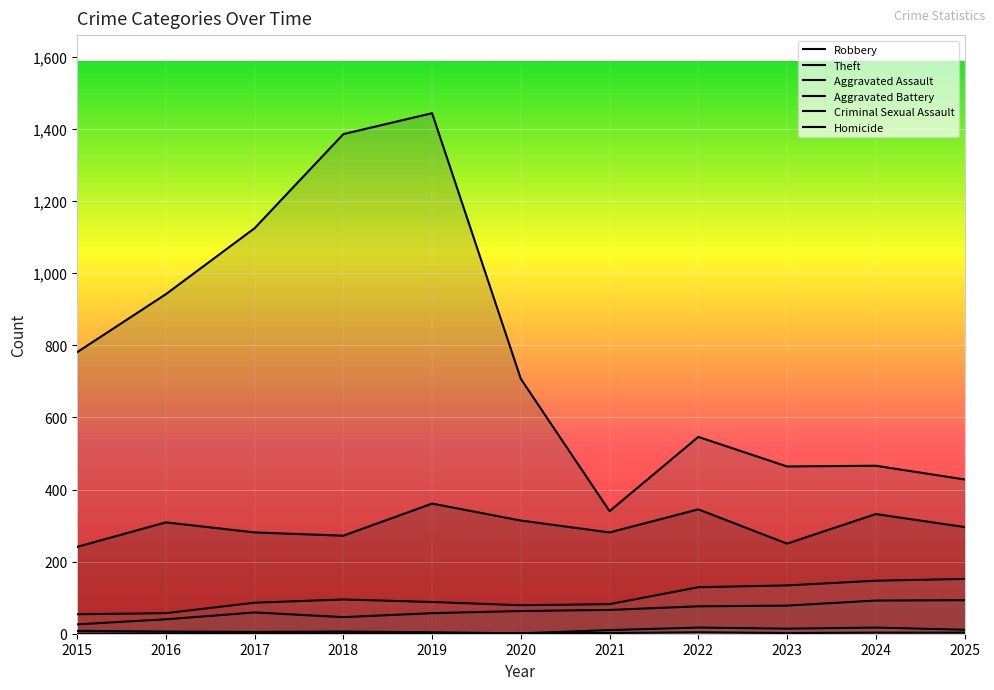

The value of Criminal Sexual Assault at 2025 is 4. True or false?

False